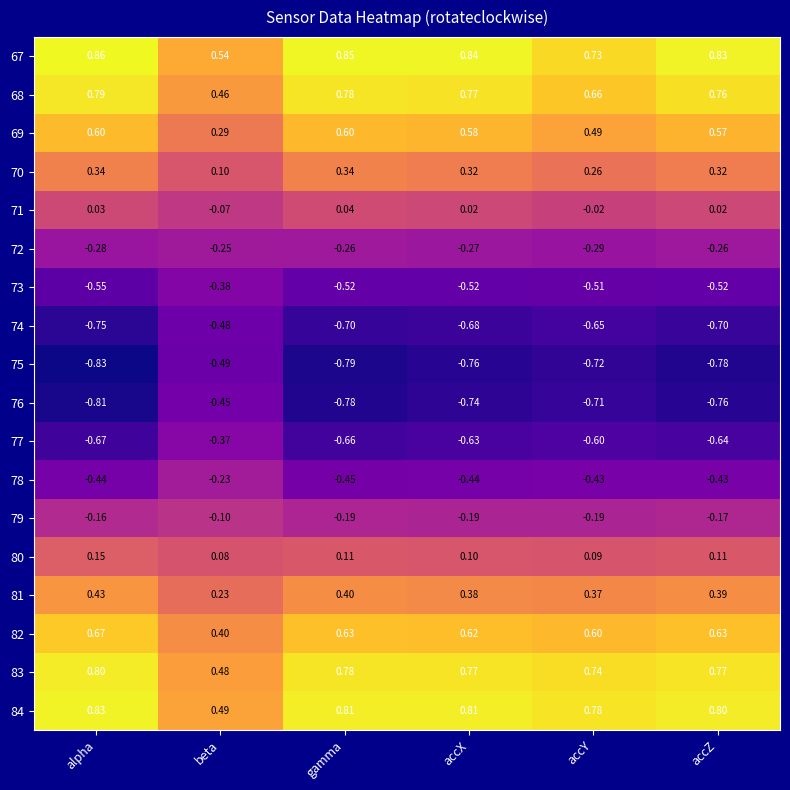

How many distinct data groups are displayed?

18